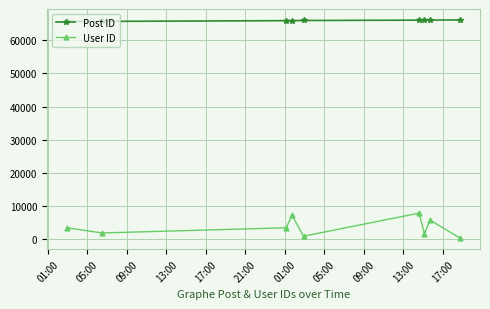

How many distinct data groups are displayed?

2